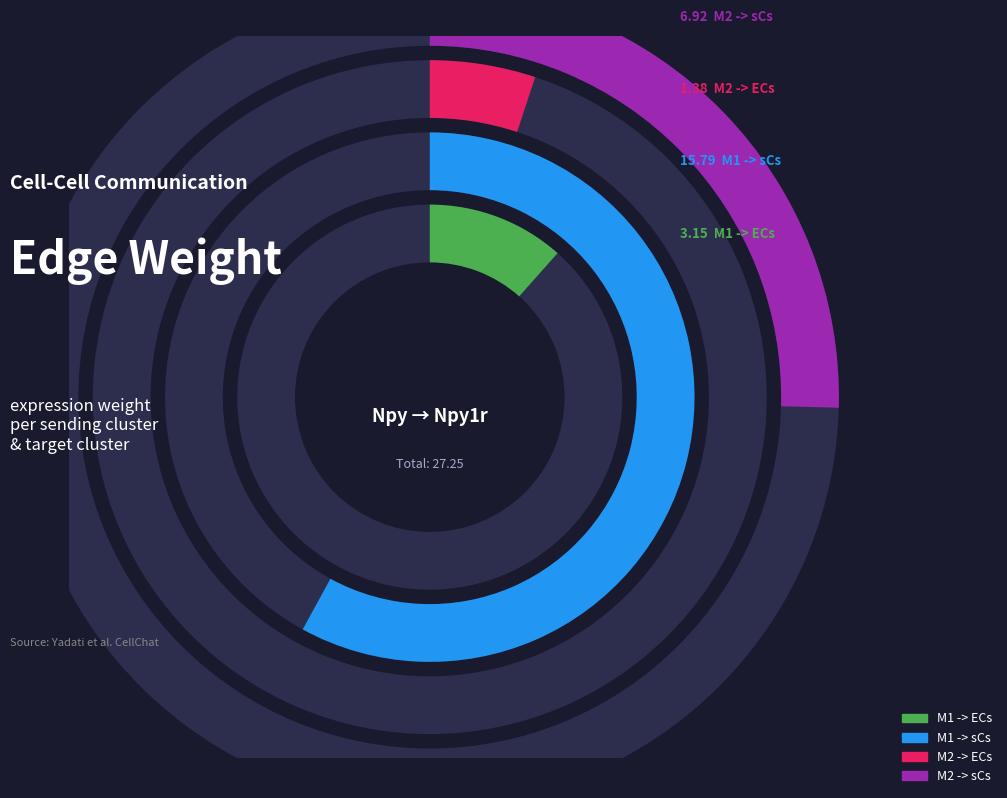

Approximately how many times larger is the value at M1 -> ECs compared to M2 -> sCs?

0.5